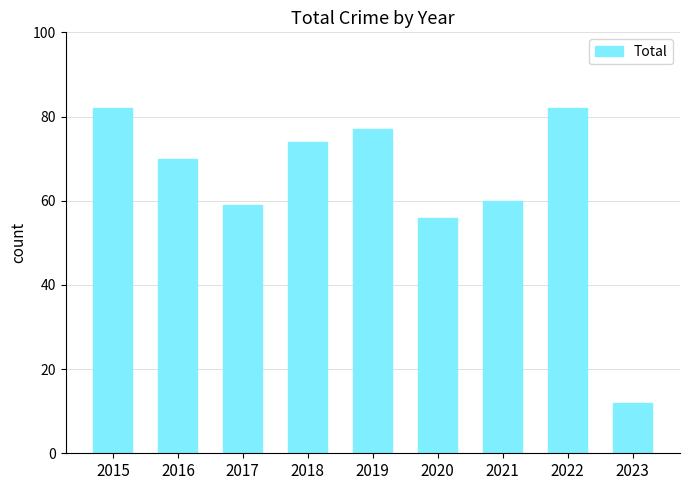

Which has a higher value, 2019 or 2021?

2019